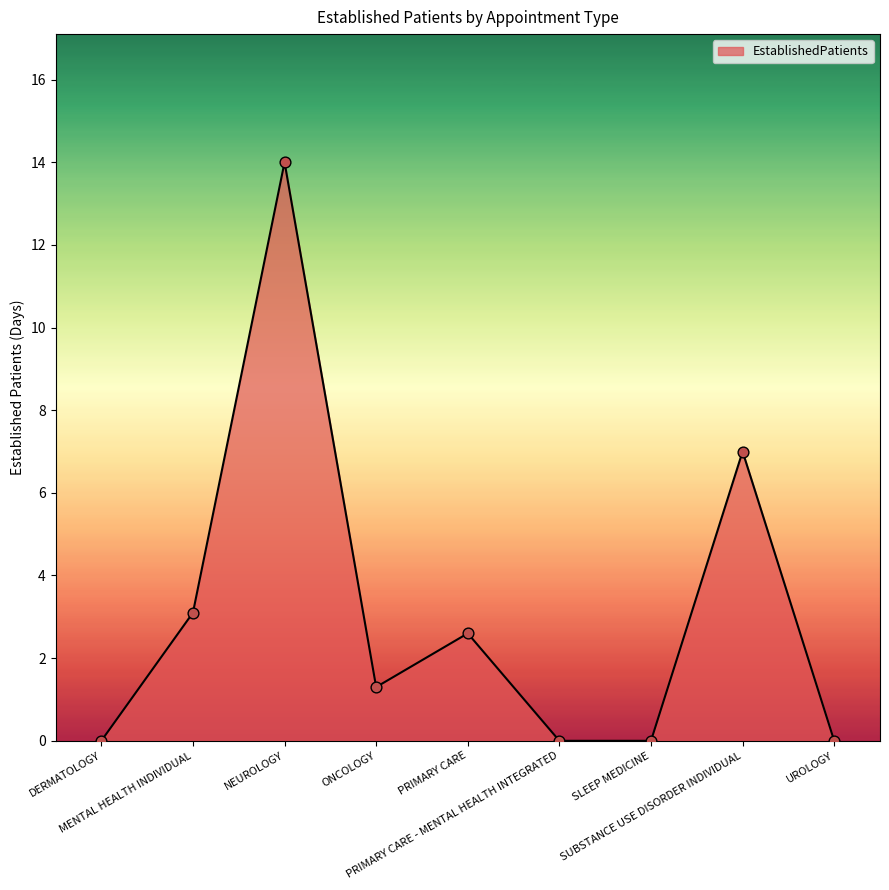

Between ONCOLOGY and SLEEP MEDICINE, which is larger?

ONCOLOGY